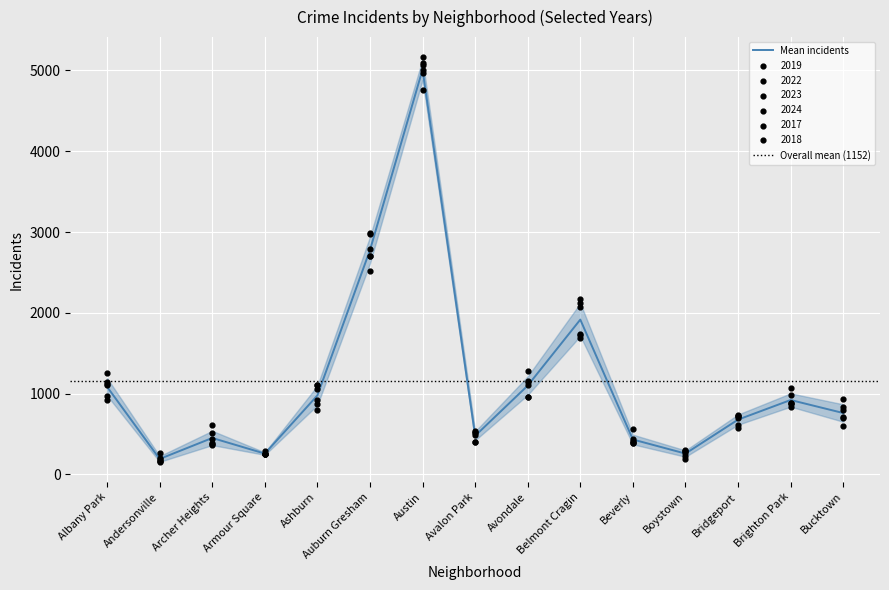

Which series reaches the maximum Y coordinate?

2018